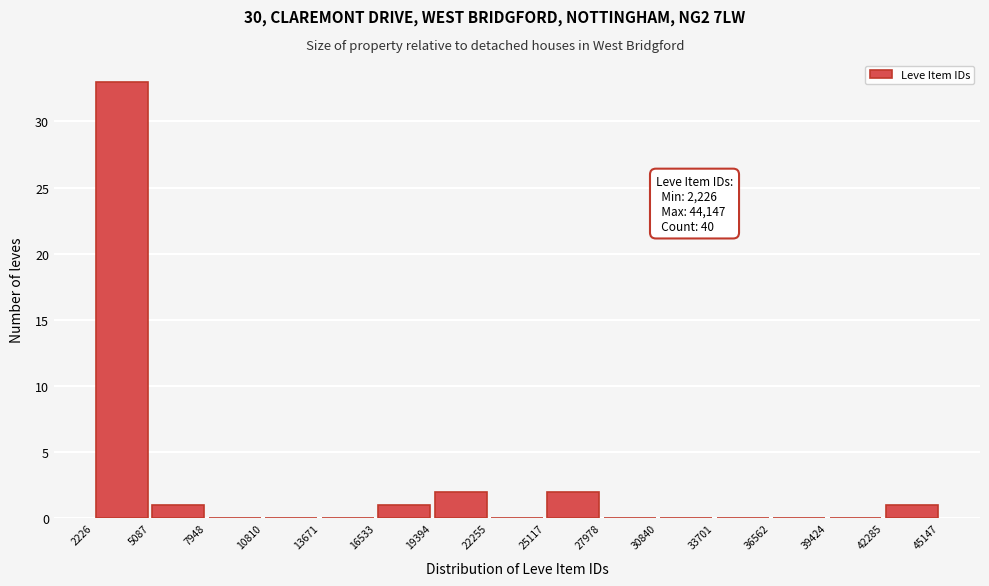

Over which range of the x-axis is the bar tallest?

2226 to 5087